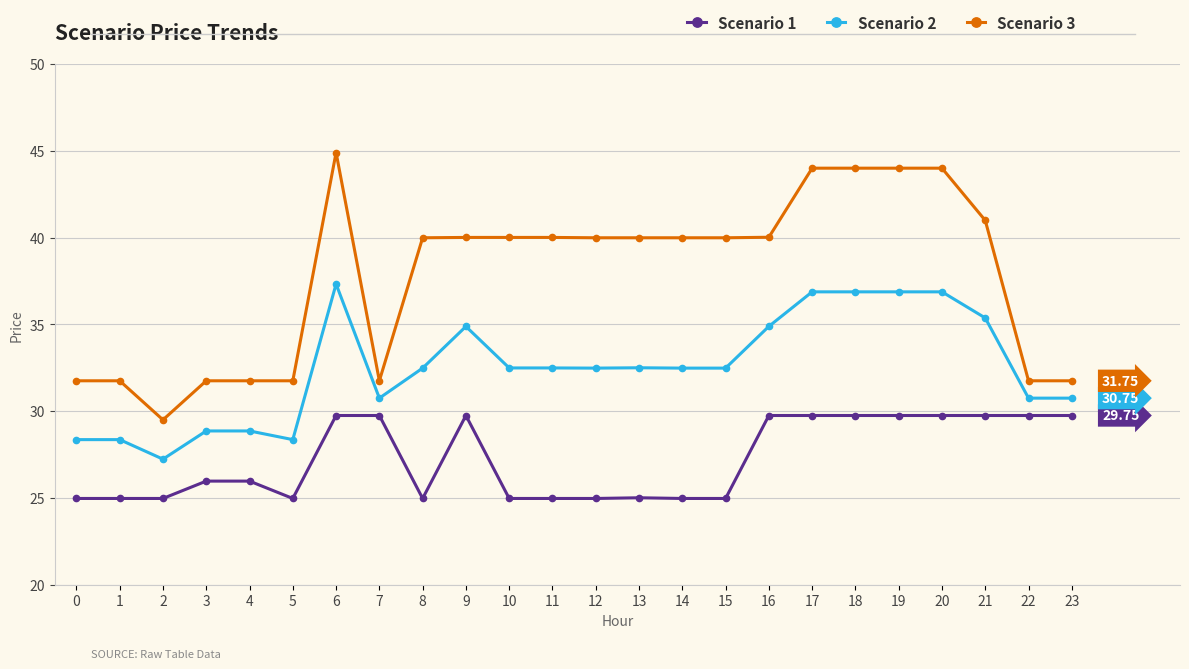

What is the average value of the Scenario 2 series?

32.5